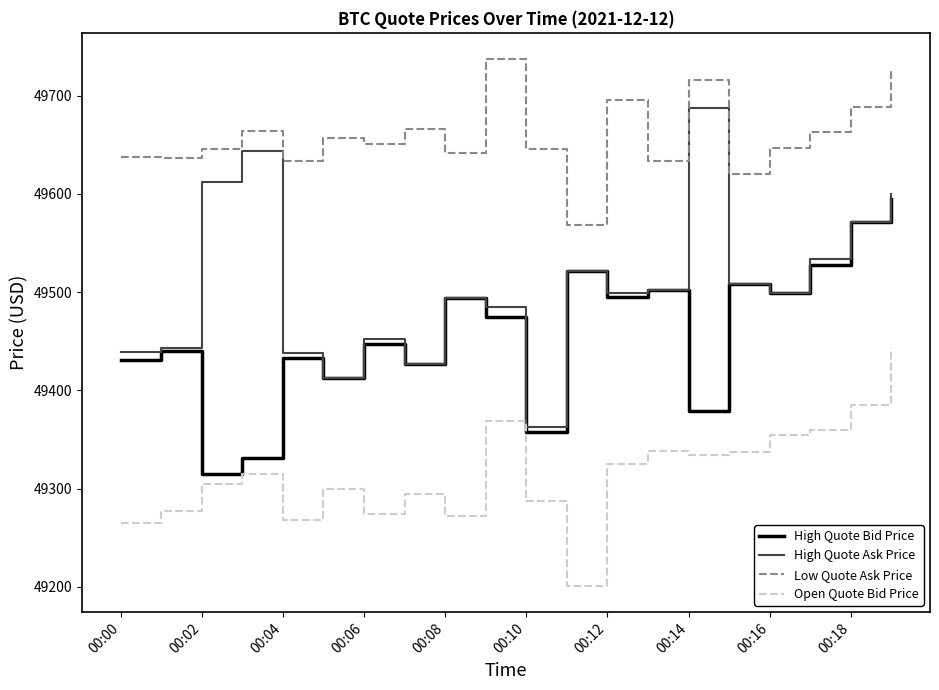

Which series has the widest spread of values?

High Quote Ask Price